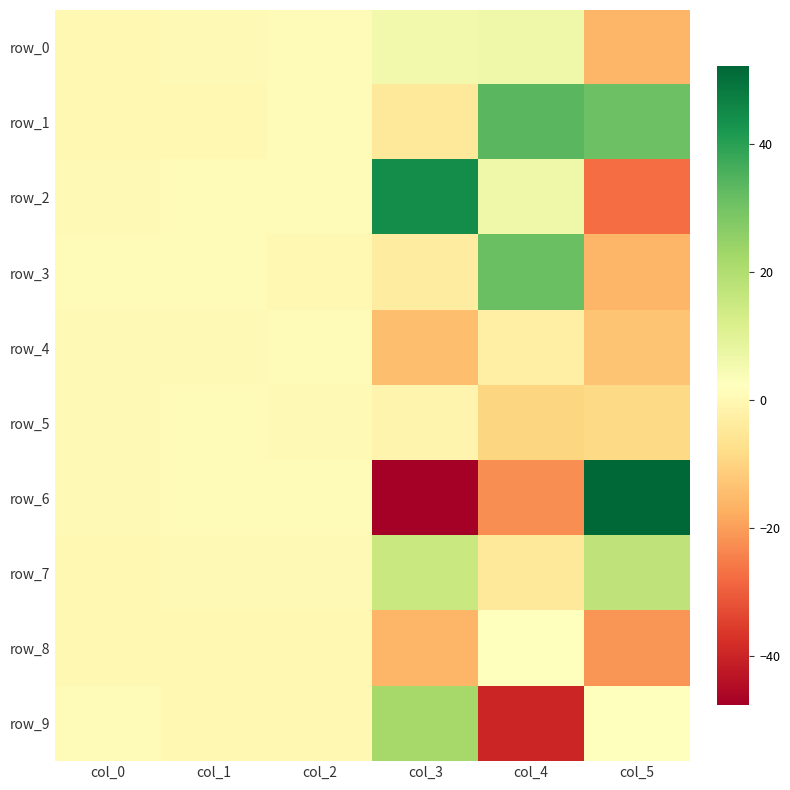

Which series has the largest range (max minus min)?

row_6